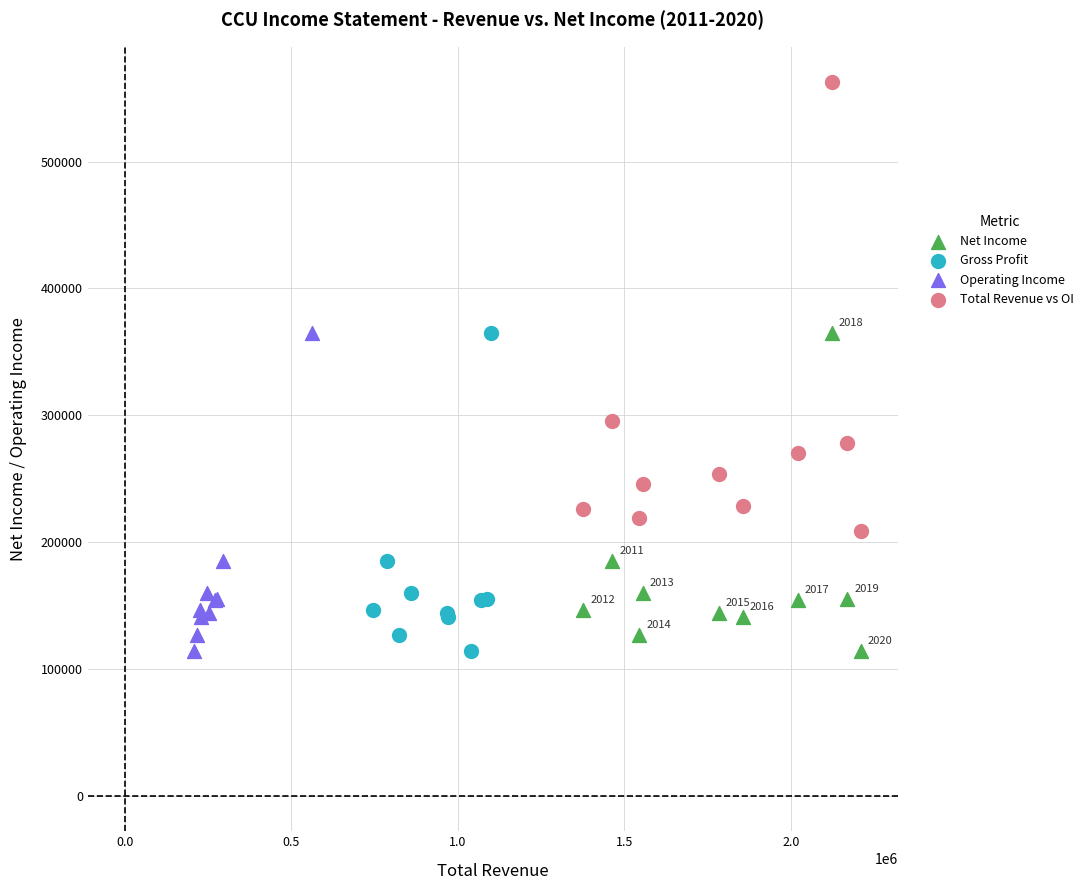

Which series contains the highest Y value?

Total Revenue vs OI